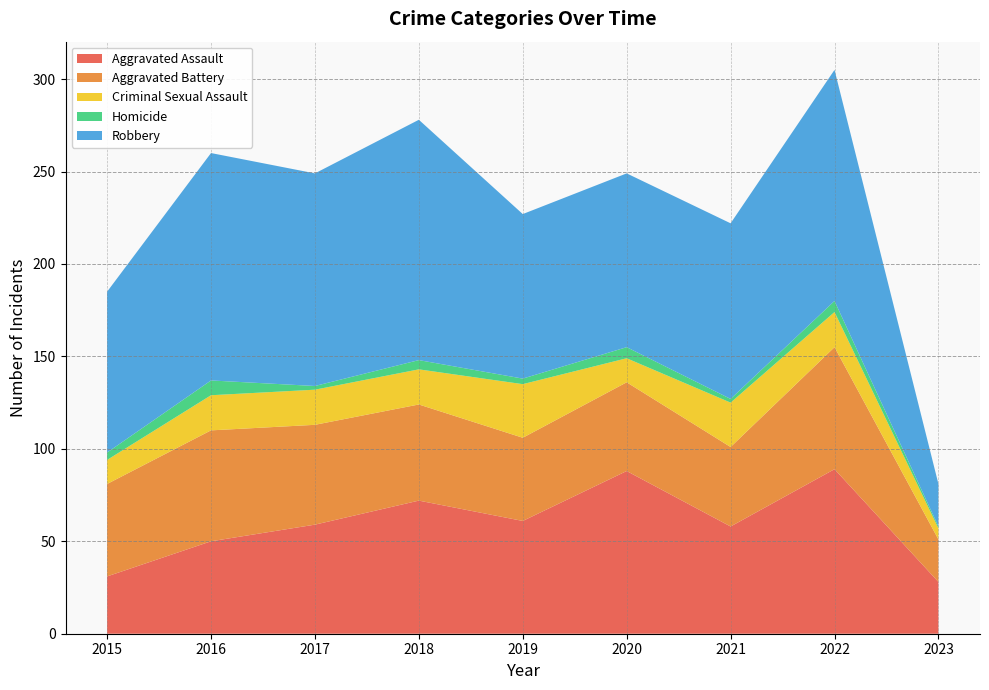

Reading left to right, what are all the values shown in this chart?

Aggravated Assault: 2015=31	2016=50	2017=59	2018=72	2019=61	2020=88	2021=58	2022=89	2023=28
Aggravated Battery: 2015=50	2016=60	2017=54	2018=52	2019=45	2020=48	2021=43	2022=66	2023=23
Criminal Sexual Assault: 2015=13	2016=19	2017=19	2018=19	2019=29	2020=13	2021=24	2022=19	2023=6
Homicide: 2015=4	2016=8	2017=2	2018=5	2019=3	2020=6	2021=2	2022=6	2023=1
Robbery: 2015=87	2016=123	2017=115	2018=130	2019=89	2020=94	2021=95	2022=125	2023=23